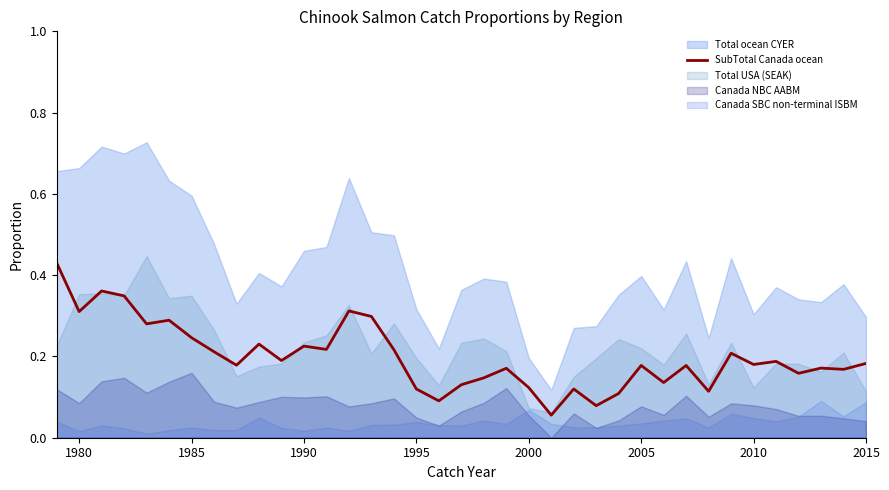

What is the sum of all values?

7.4